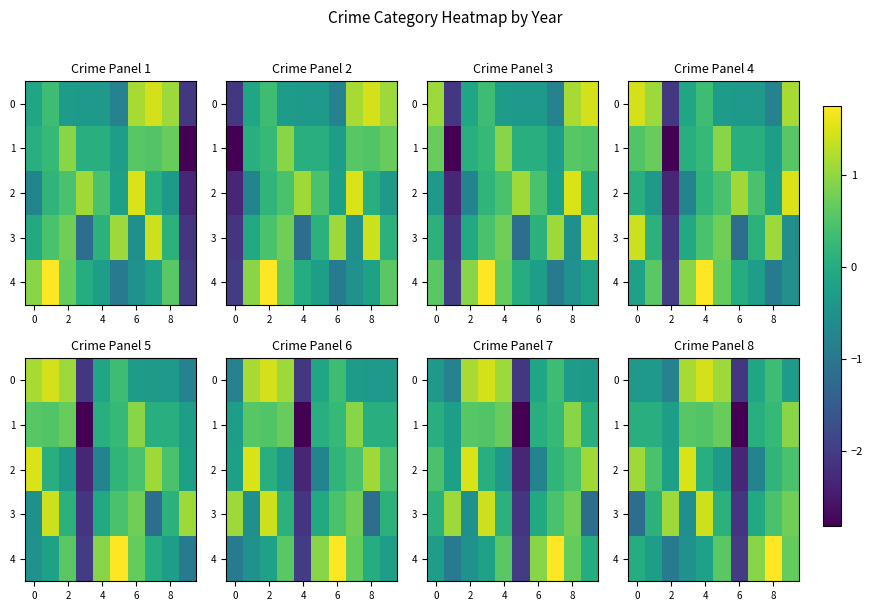

Which series has the widest spread of values?

2